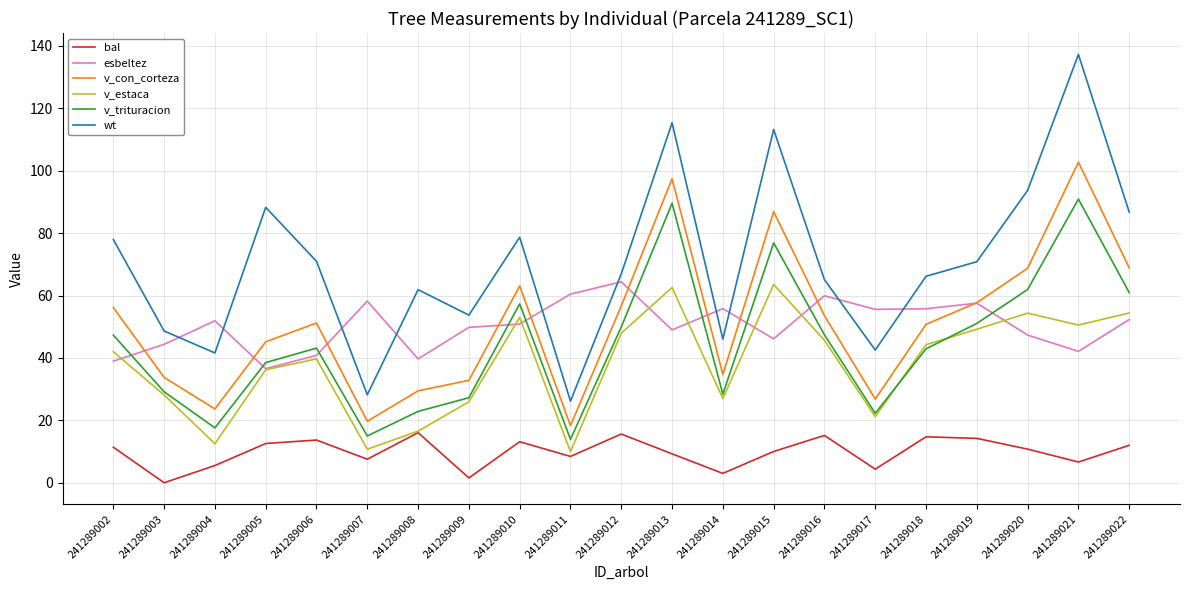

True or false: v_trituracion has more than 0 interior local peaks.

True